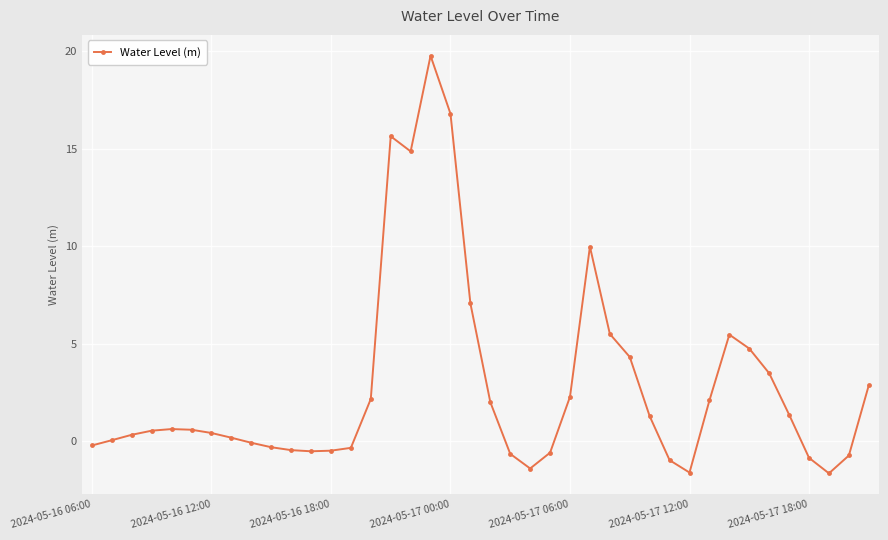

What is the difference between the maximum and minimum values?

21.4